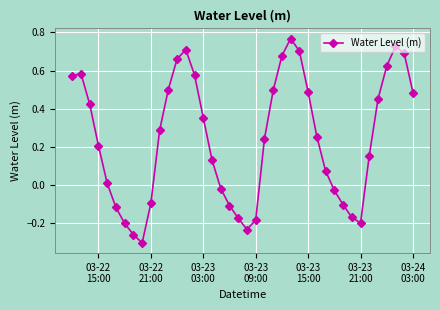

What is the difference between the maximum and minimum values?

1.1